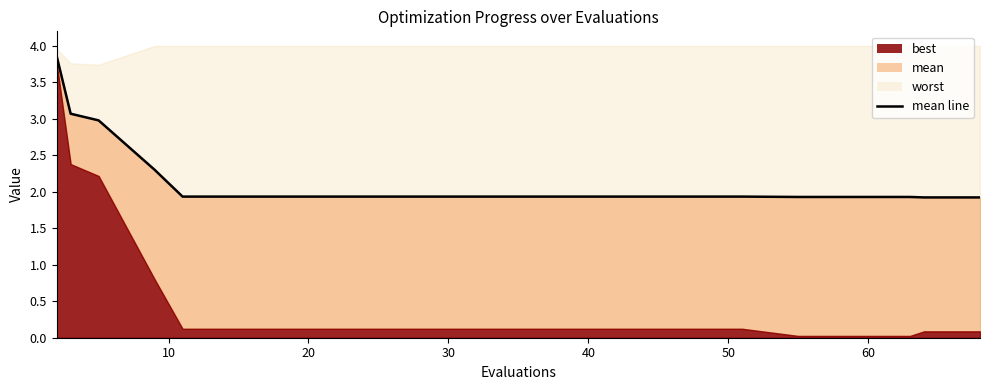

What is the difference between the maximum and second lowest values?

1.9